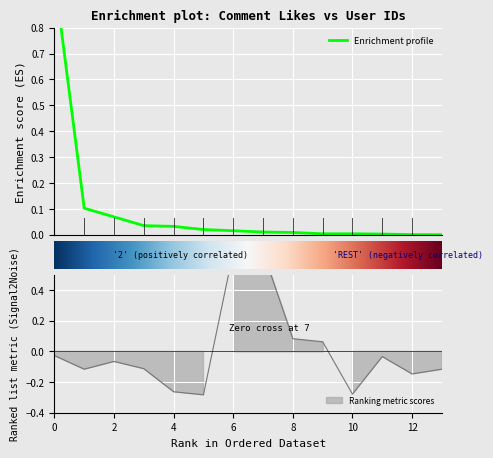

How many distinct data groups are displayed?

2